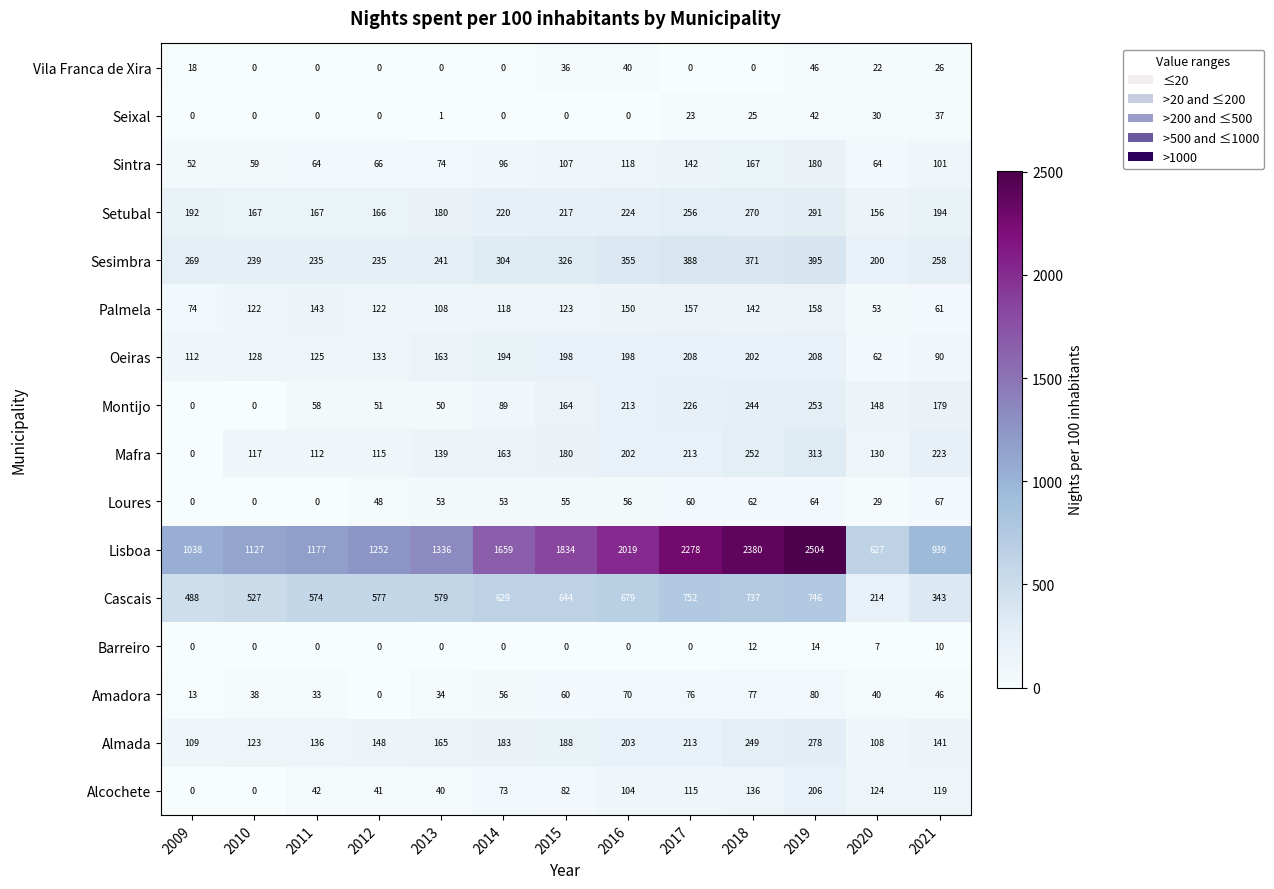

The Alcochete series shows 73 at 2014. True or false?

True